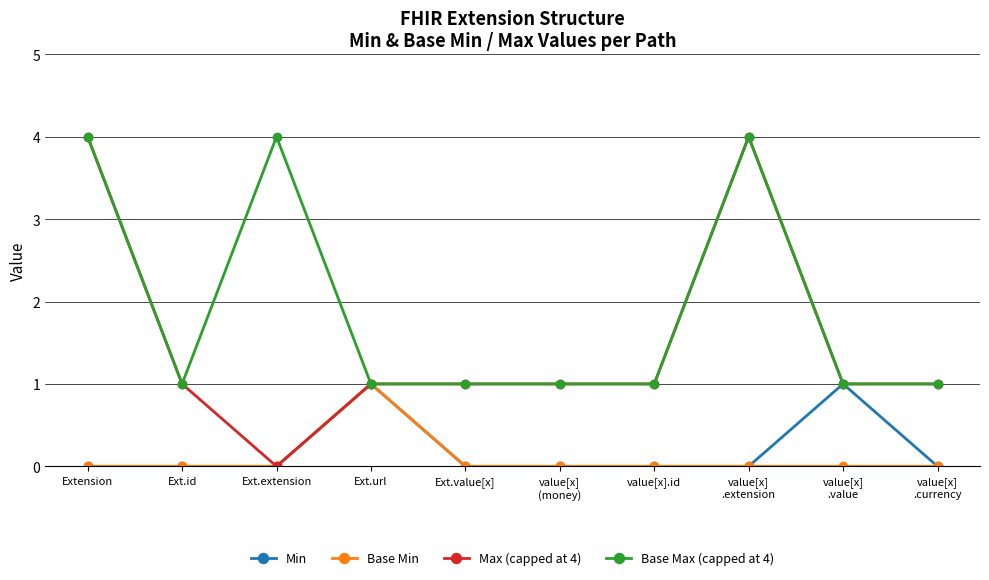

True or false: Min has a value of 0 at Extension.

True